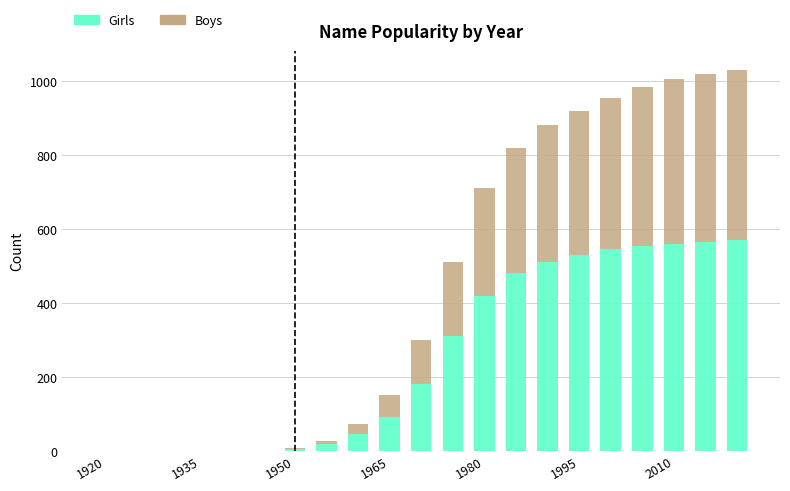

What is the maximum value for Girls?

570